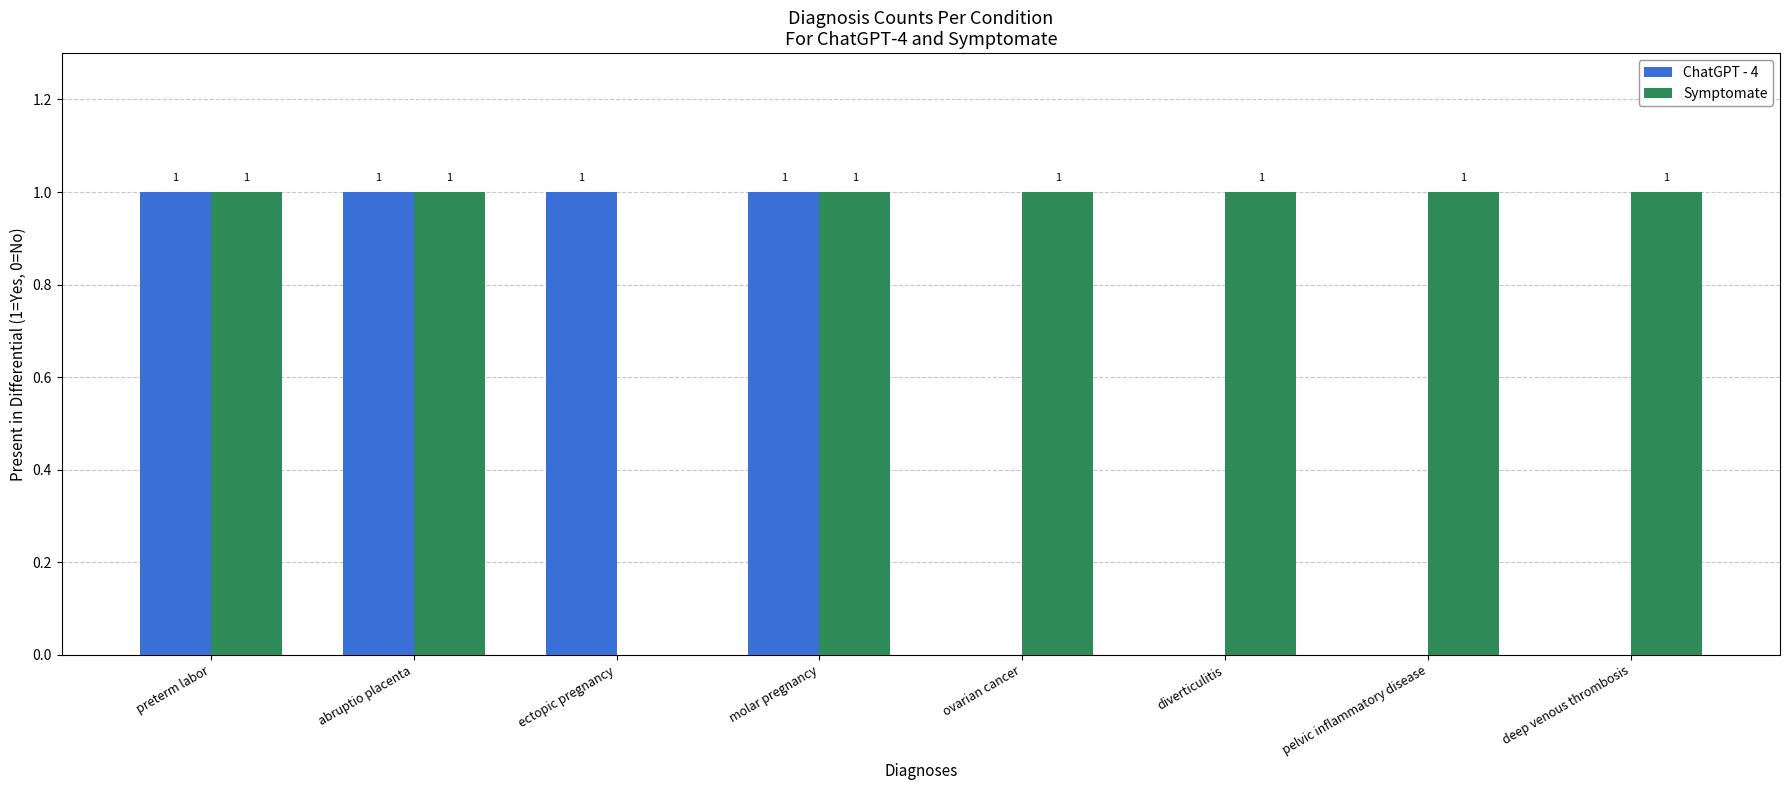

Between molar pregnancy and pelvic inflammatory disease, which series saw the biggest shift?

ChatGPT - 4